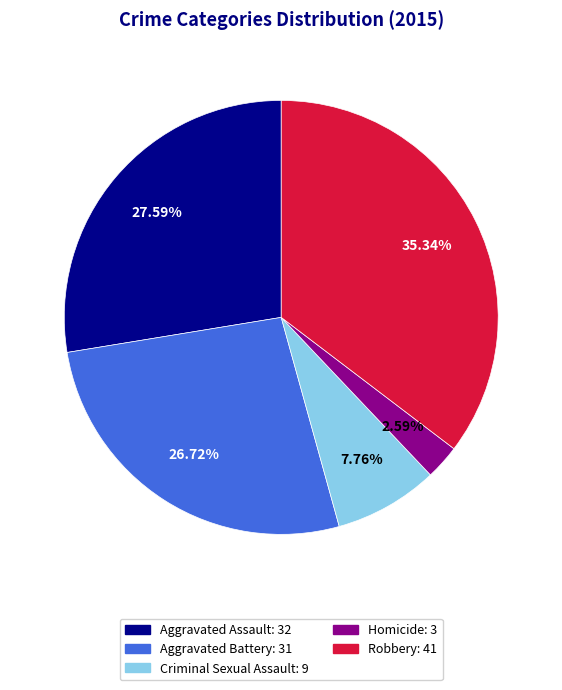

How many slices are in this pie chart?

5